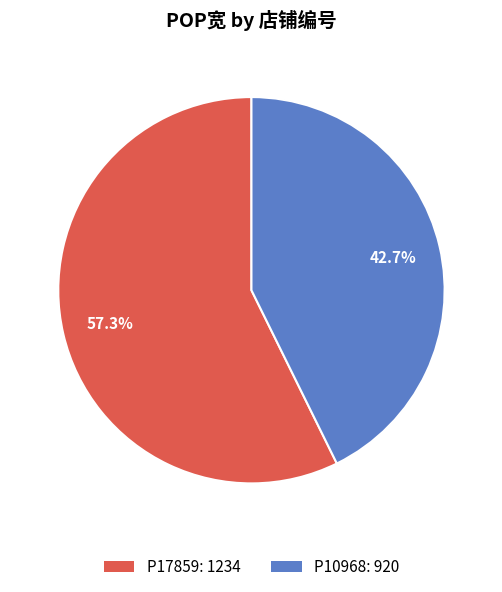

Is it true that P10968 is 43% of the pie?

True